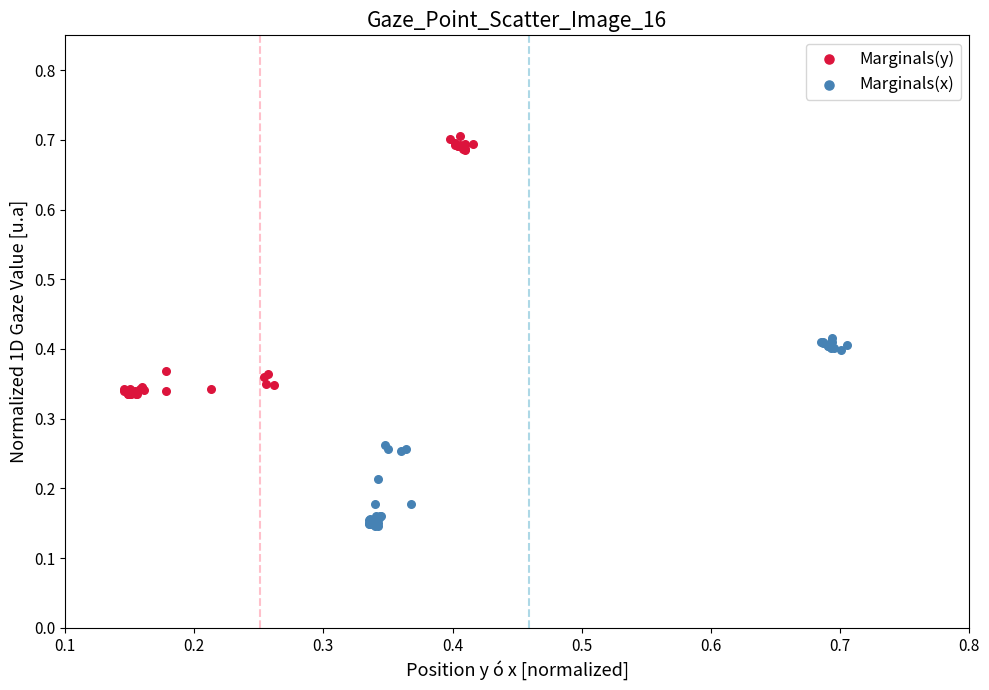

Which series has the widest spread of Y values?

Marginals(y)